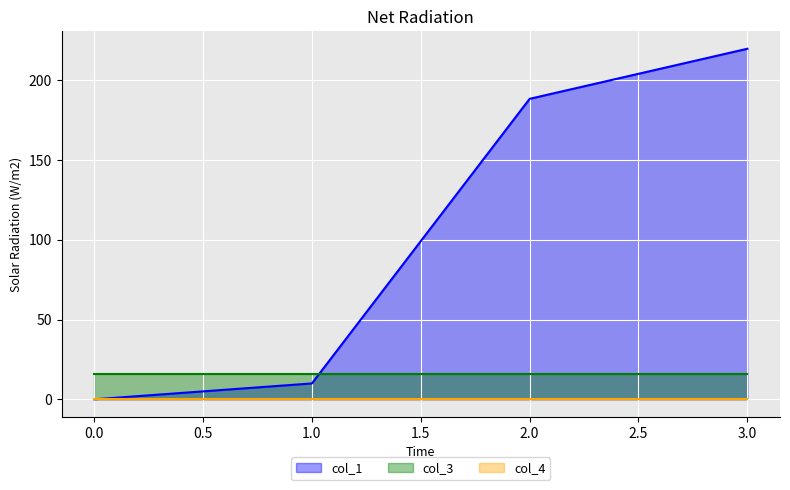

The value of col_1 at 2 is 188.3. True or false?

True